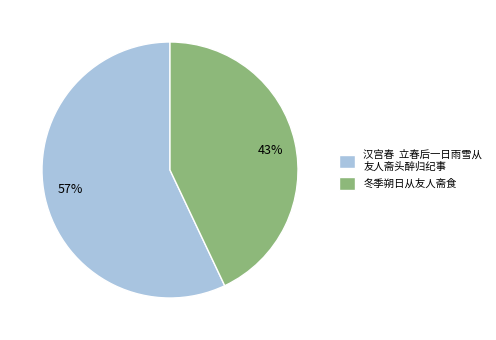

Approximately how many times larger is the value at 57% compared to 43%?

1.3